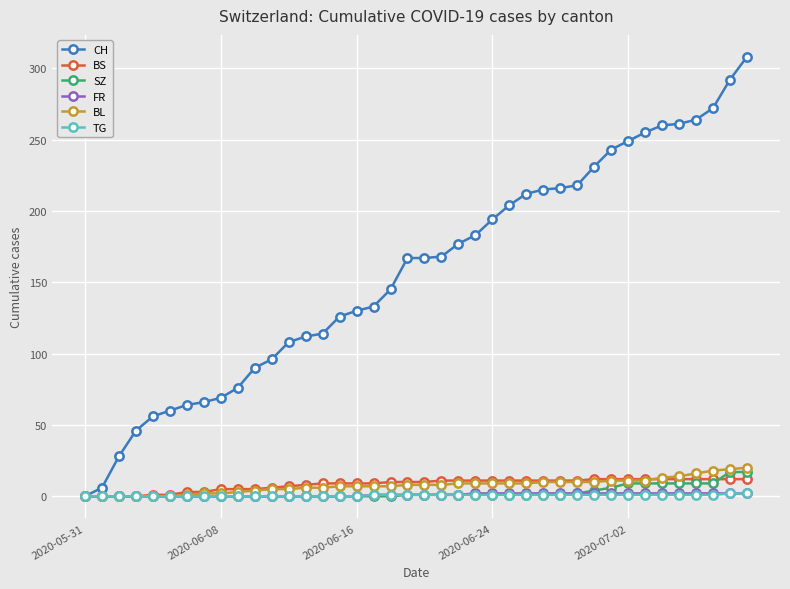

Which series has the largest range (max minus min)?

CH